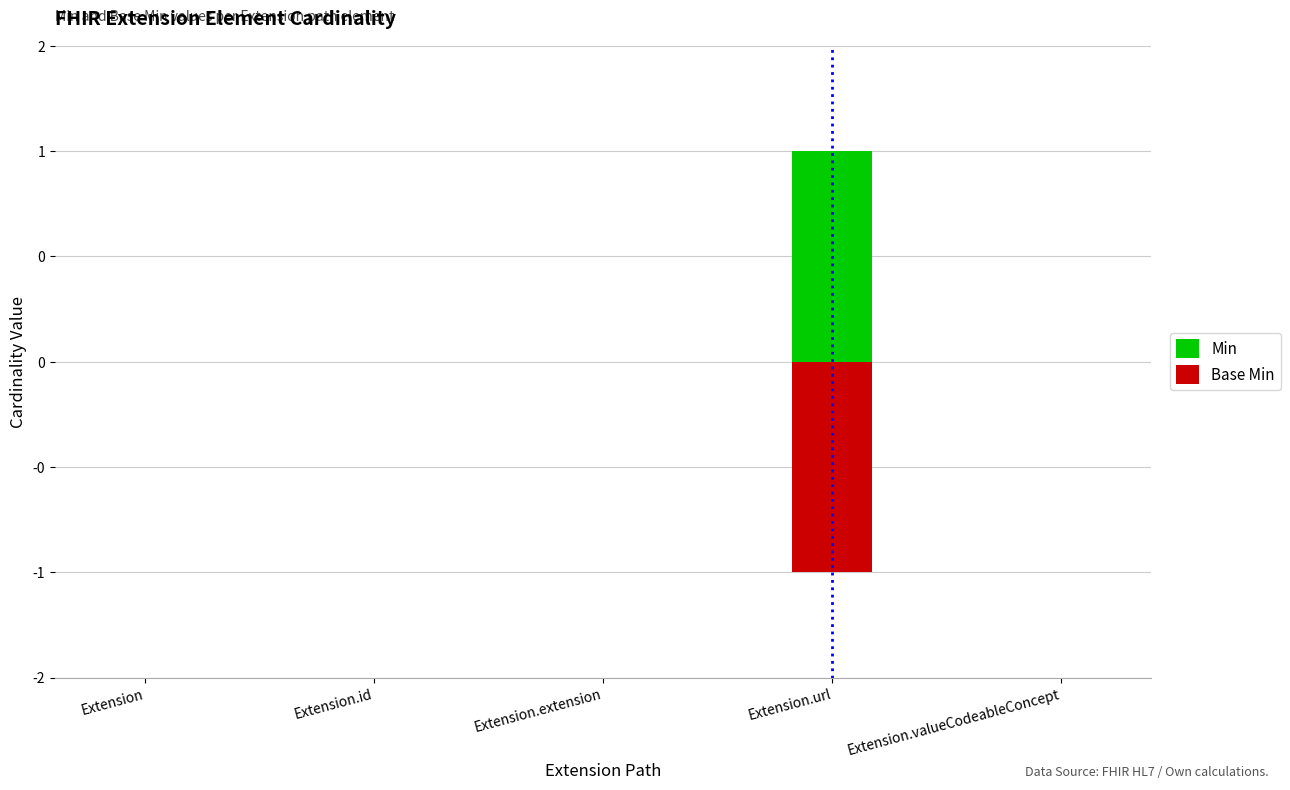

What position from the left is Extension.url?

4